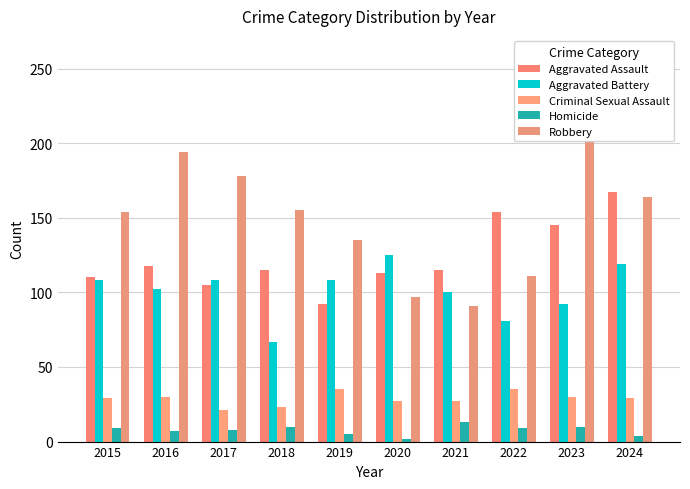

At which label is Homicide closest to 7?

2016